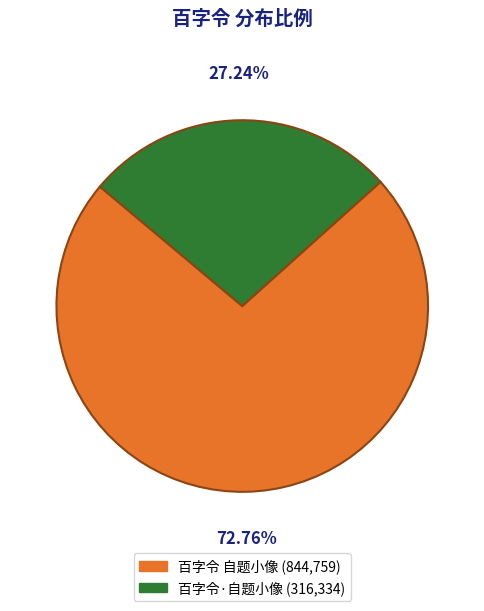

To the nearest percent, what is the combined percentage of 百字令·自题小像 and 百字令 自题小像?

100%